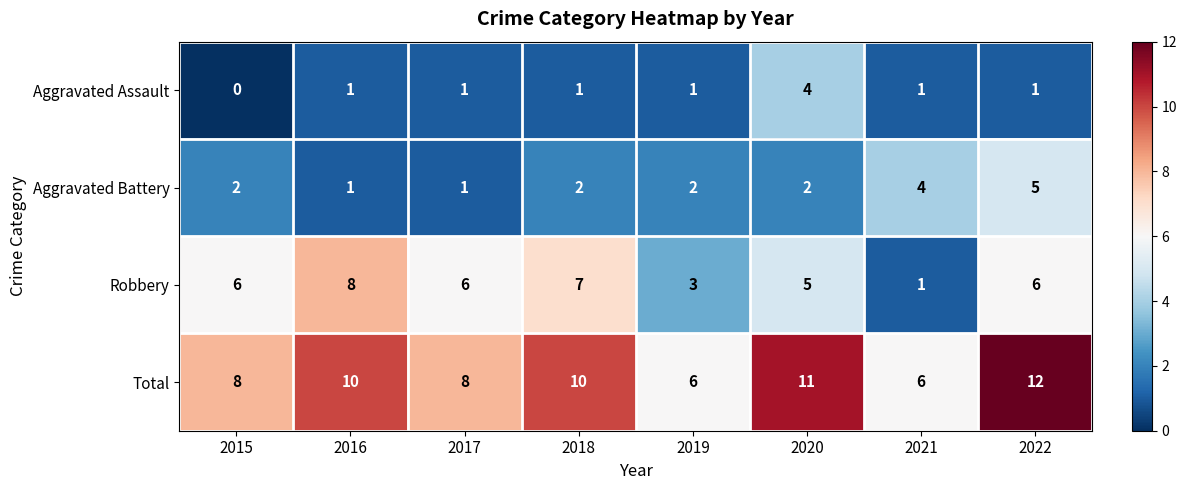

What is the maximum value shown in the chart?

12